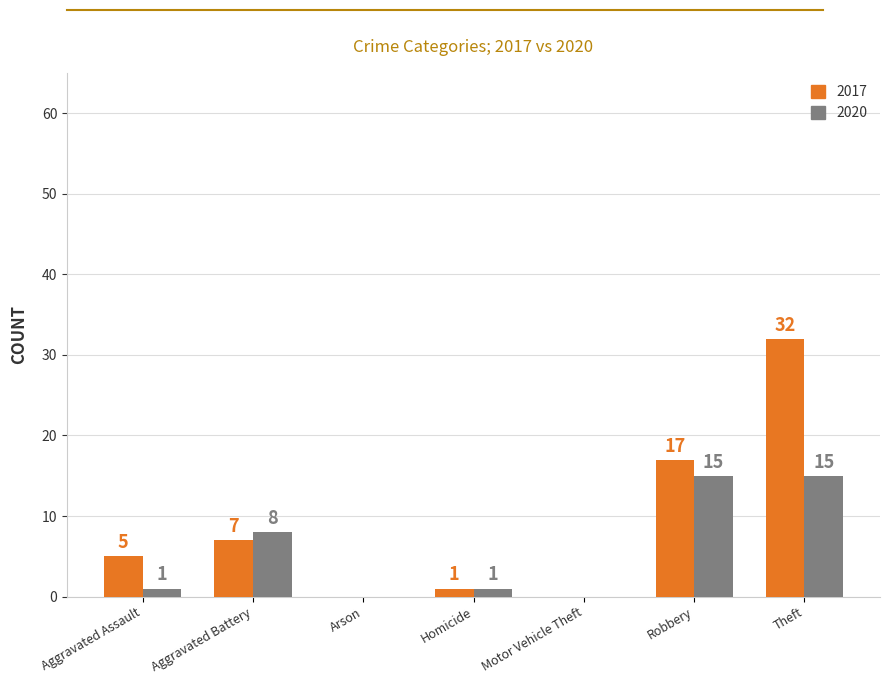

What is the sum of the 2020 values at Robbery and Arson?

15